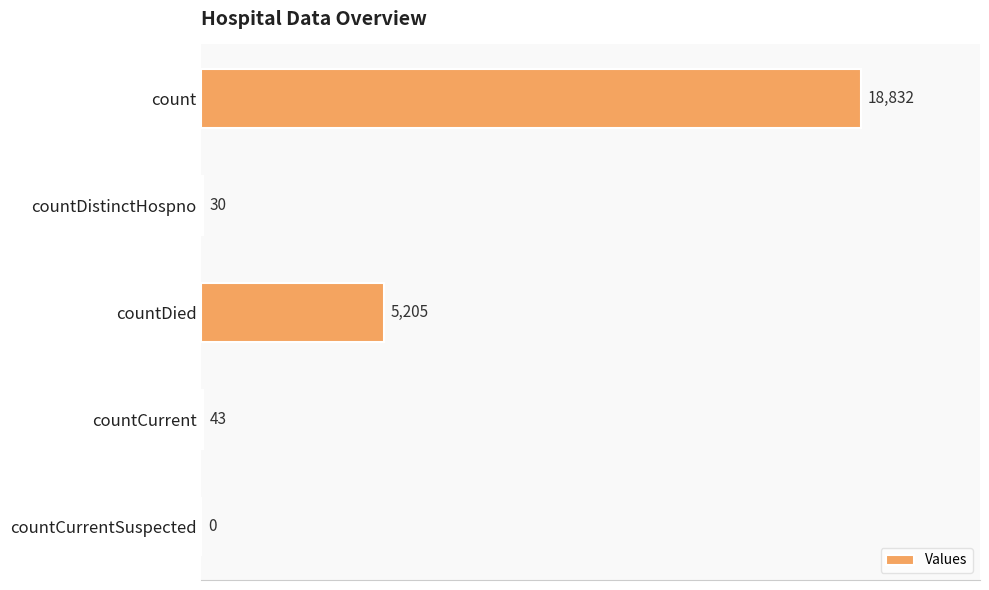

What is the sum of all values?

24110